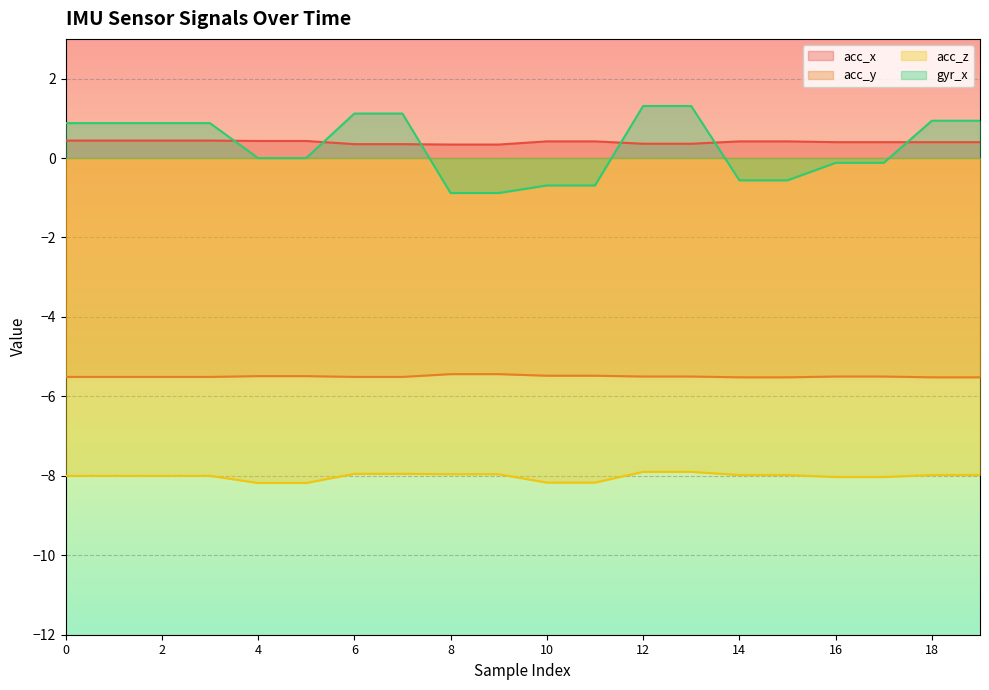

Rank the series at 11 from highest to lowest value.

acc_x, gyr_x, acc_y, acc_z